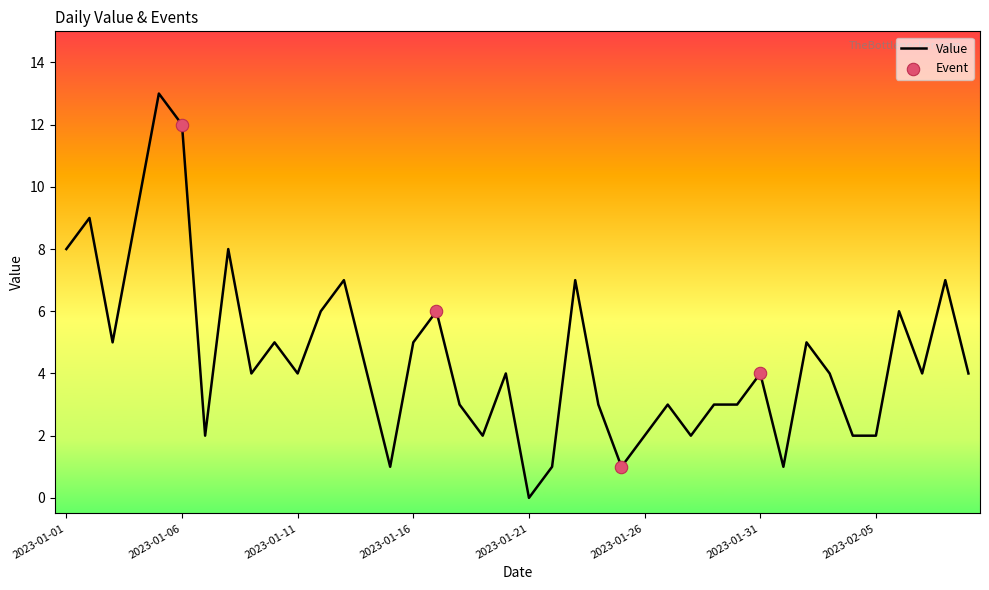

What is the difference between the maximum and minimum values?

13